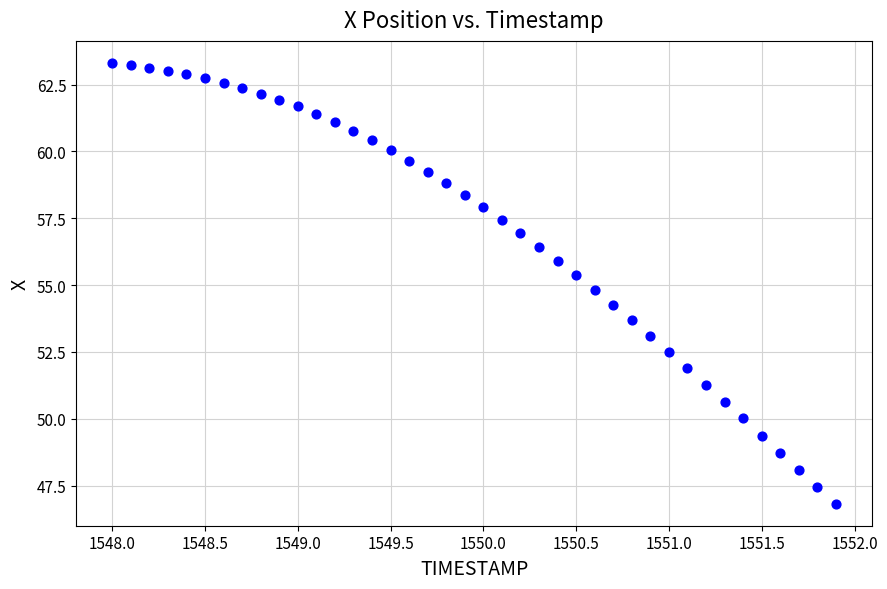

What is the range of Y values (max minus min)?

16.5